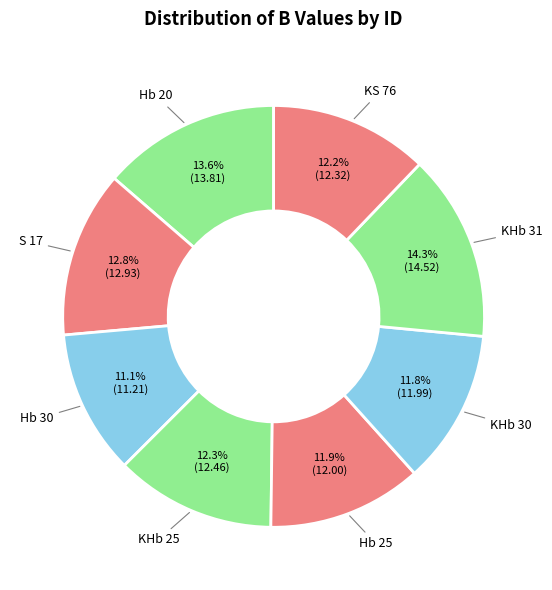

To the nearest percent, what is the combined percentage of KHb 30 and Hb 20?

25%